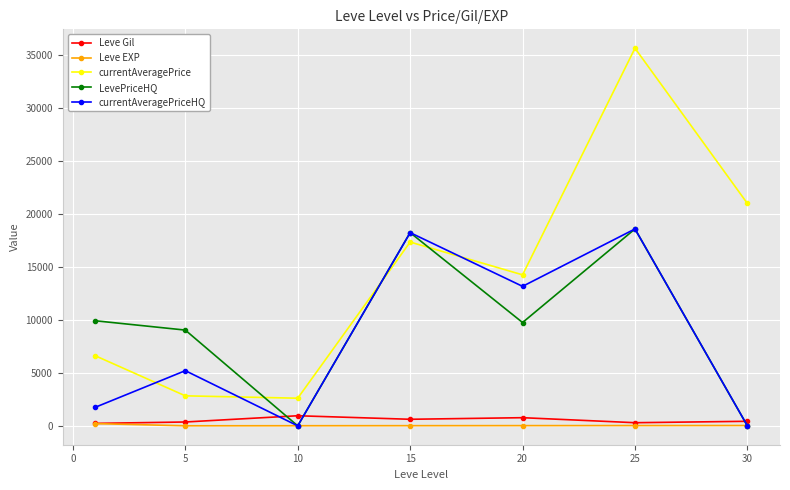

Which series has the largest total across all categories?

currentAveragePrice